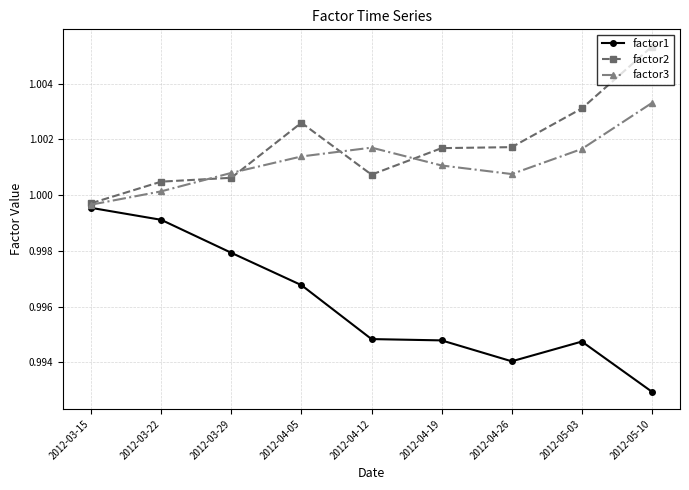

Which label corresponds to the smallest value in the chart?

2012-05-10